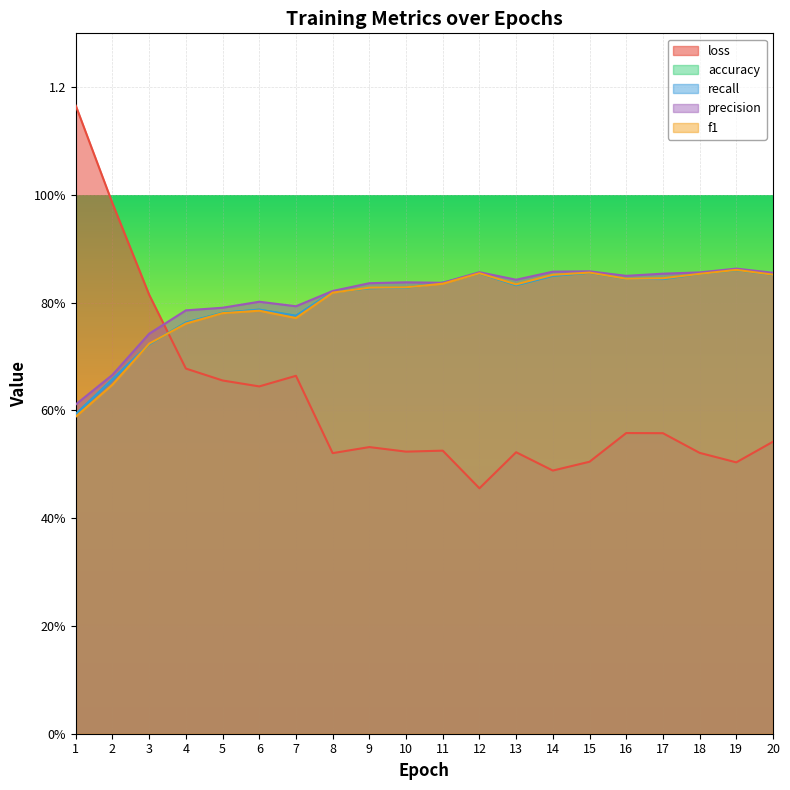

What is the difference between the maximum and minimum values in the recall series?

0.3